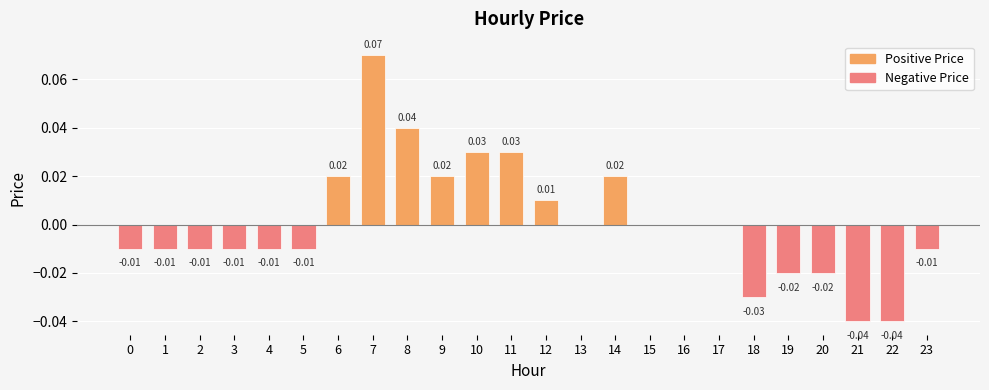

How many distinct data groups are displayed?

1